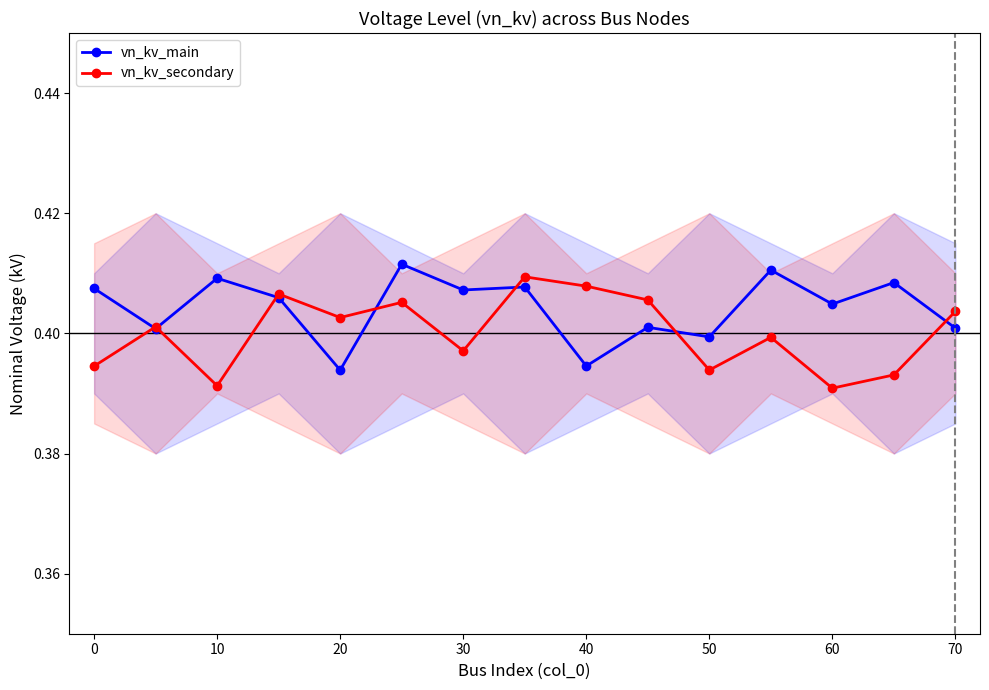

The vn_kv_secondary series shows 0.1 at 70. True or false?

False